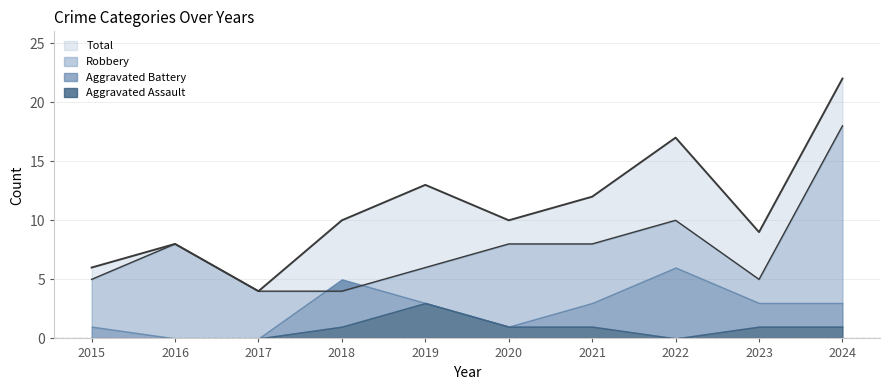

Count the number of categories in the chart.

10